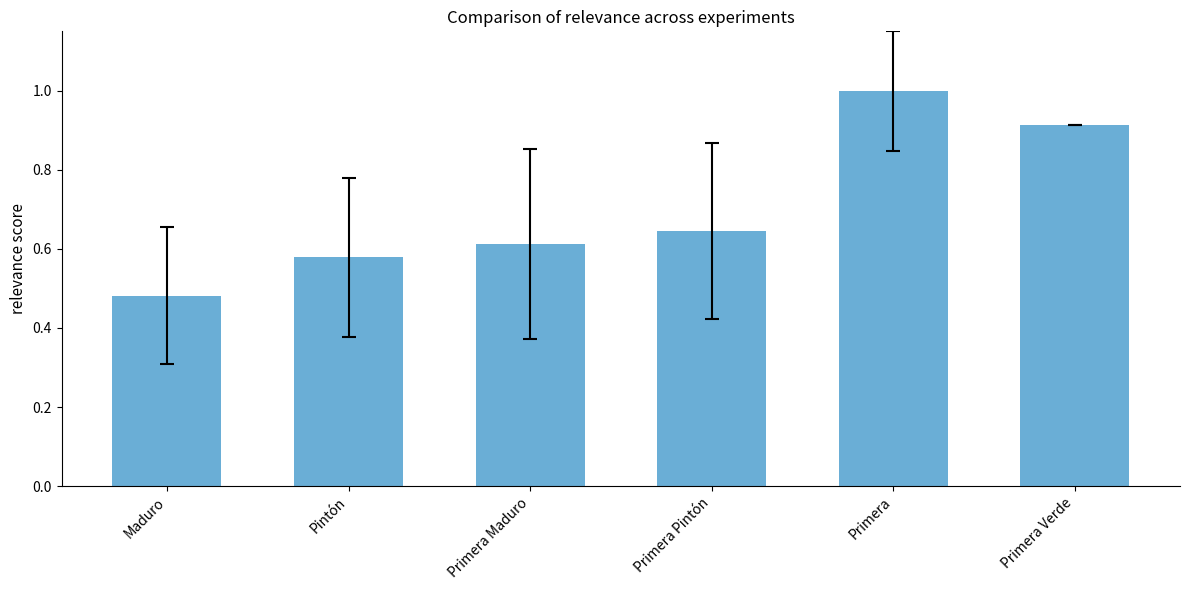

What is the sum of all values?

4.2